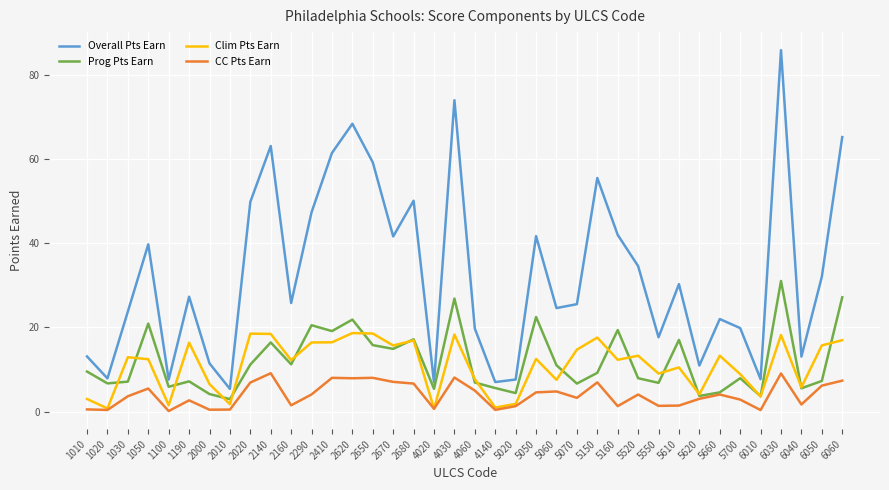

What is the approximate value of Clim Pts Earn at 5150?

17.6